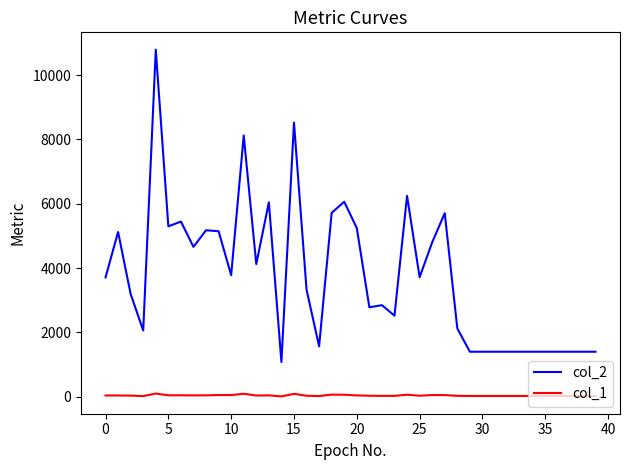

List the series in order of their overall mean, highest first.

col_2, col_1